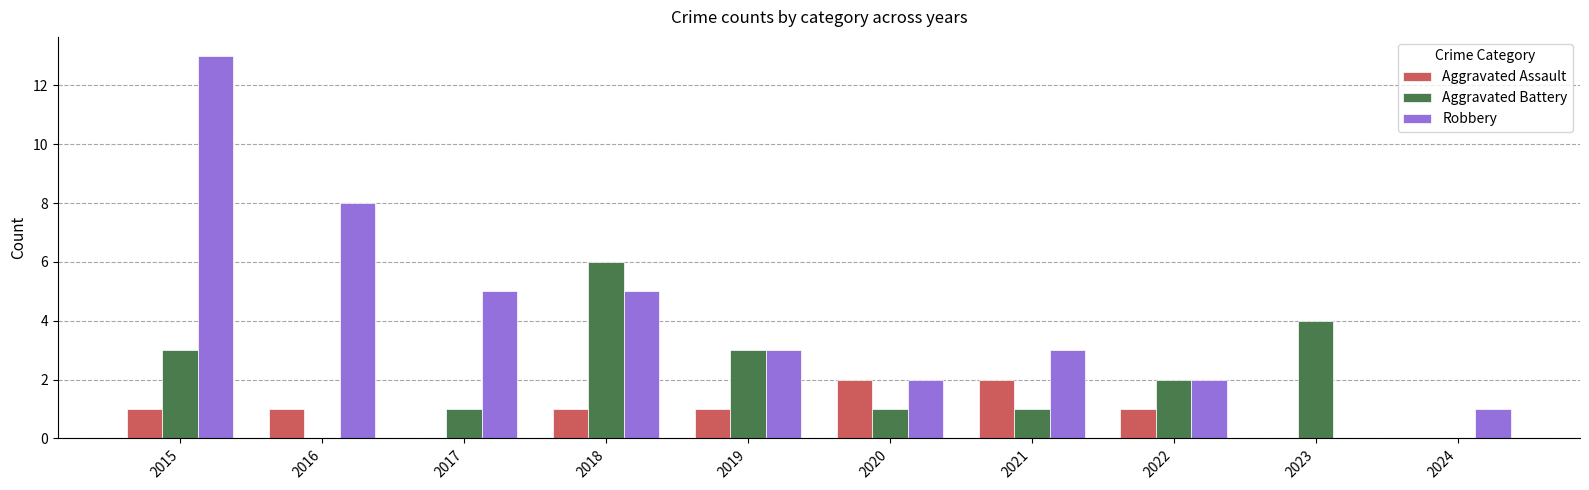

Which series has the largest total across all categories?

Robbery